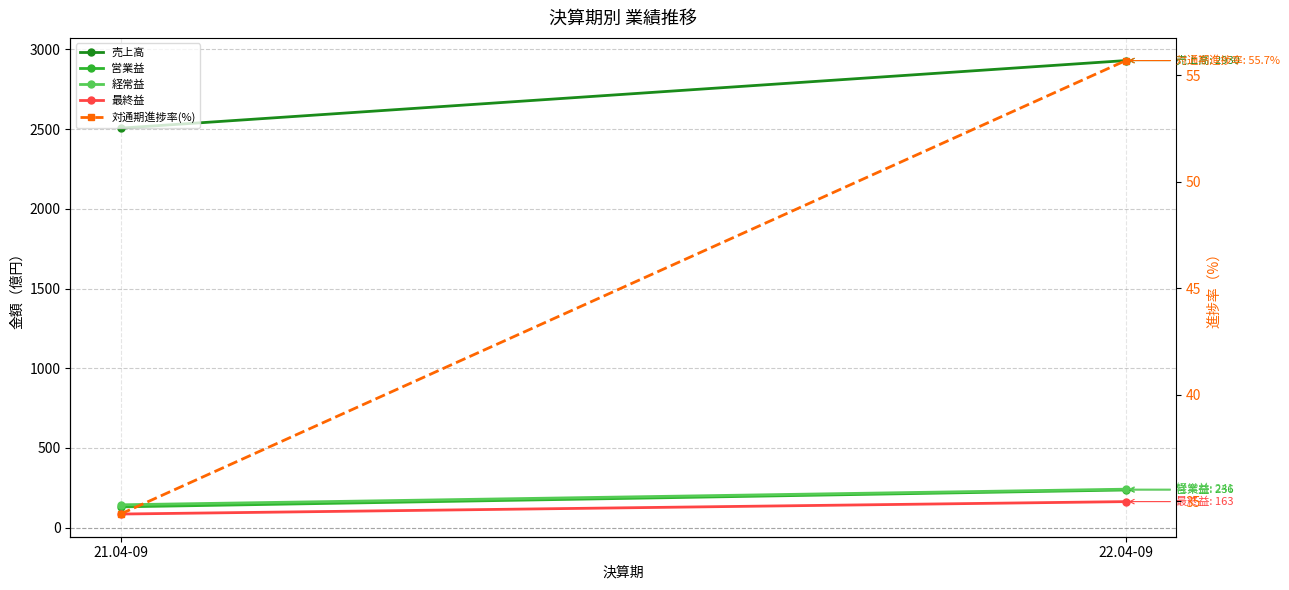

At which category is the sum across all series the highest?

22.04-09